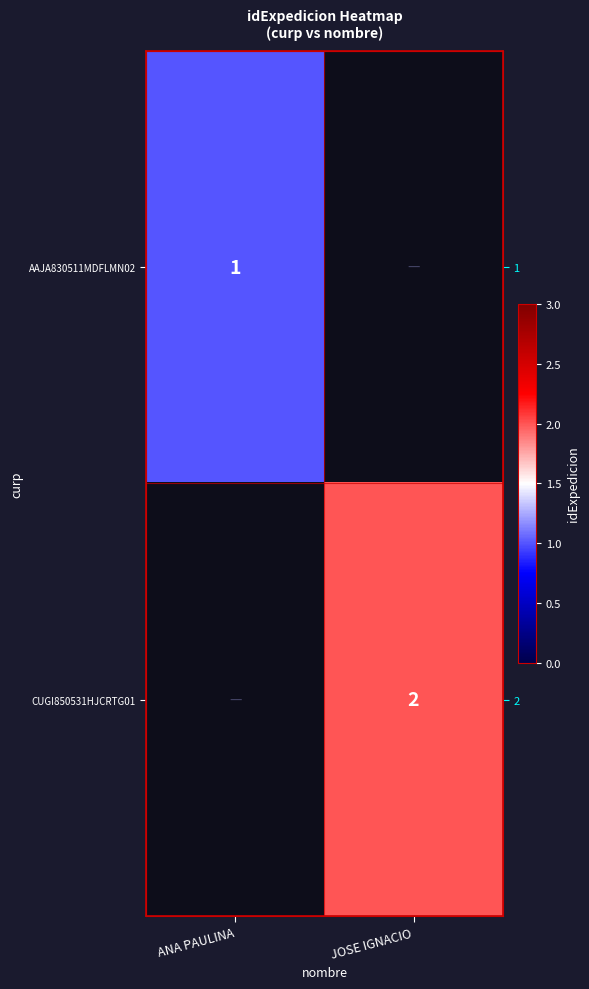

Between JOSE IGNACIO and ANA PAULINA, which is larger?

ANA PAULINA